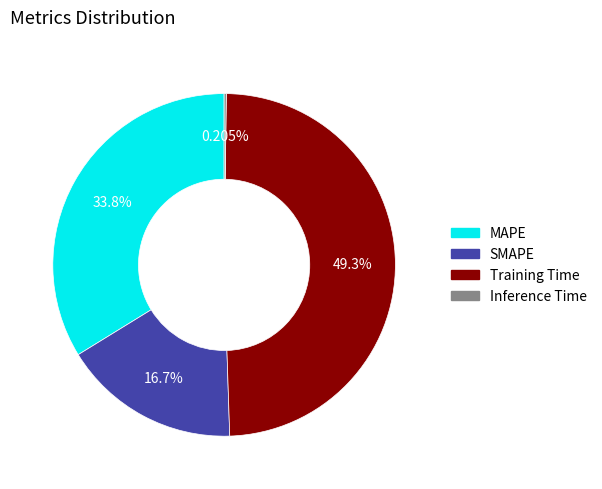

To the nearest percent, what portion does MAPE represent?

34%